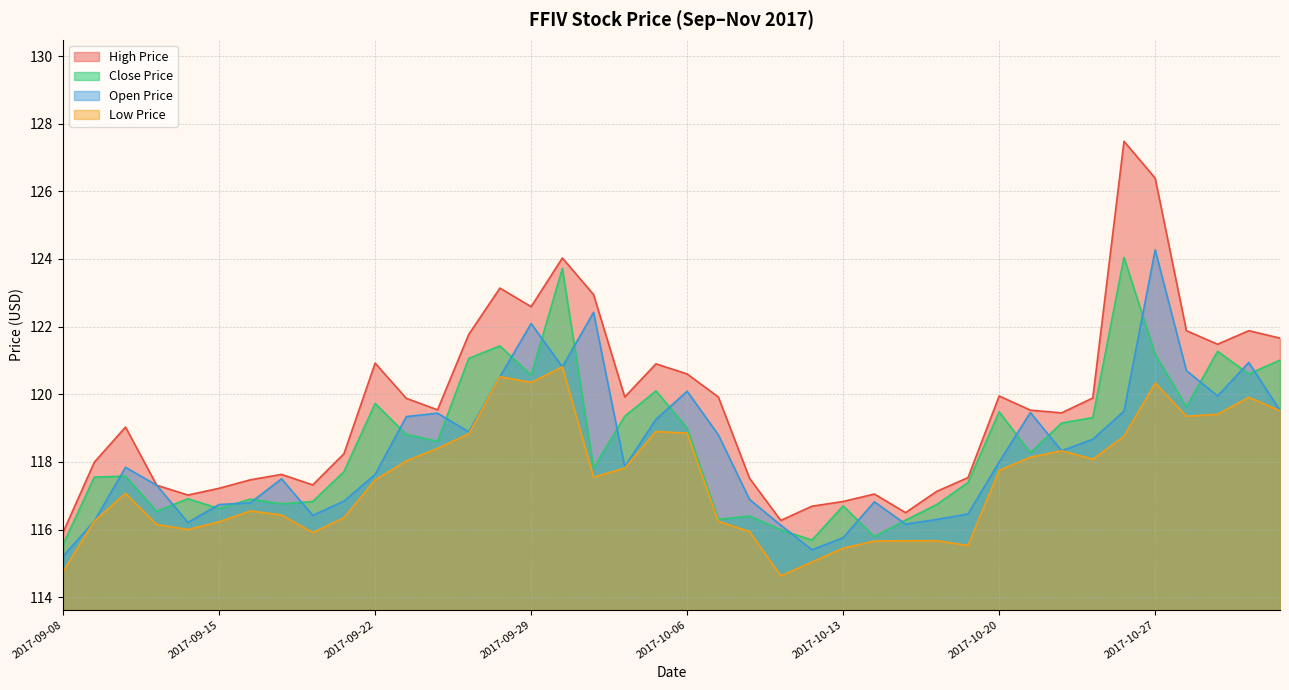

What is the average value of the low_price series?

117.5